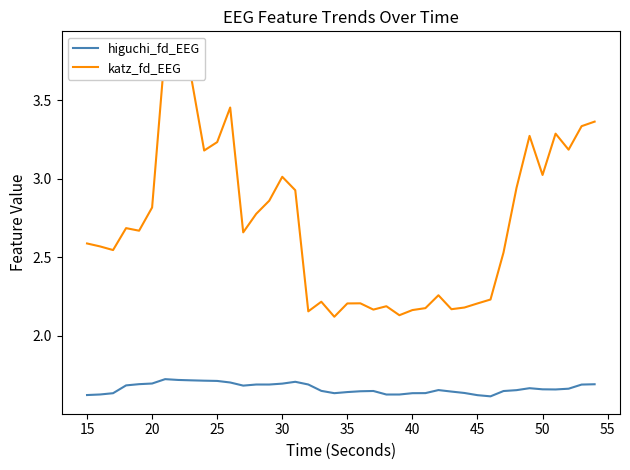

What is the value of the higuchi_fd_EEG point at the 33rd from the left?

1.6